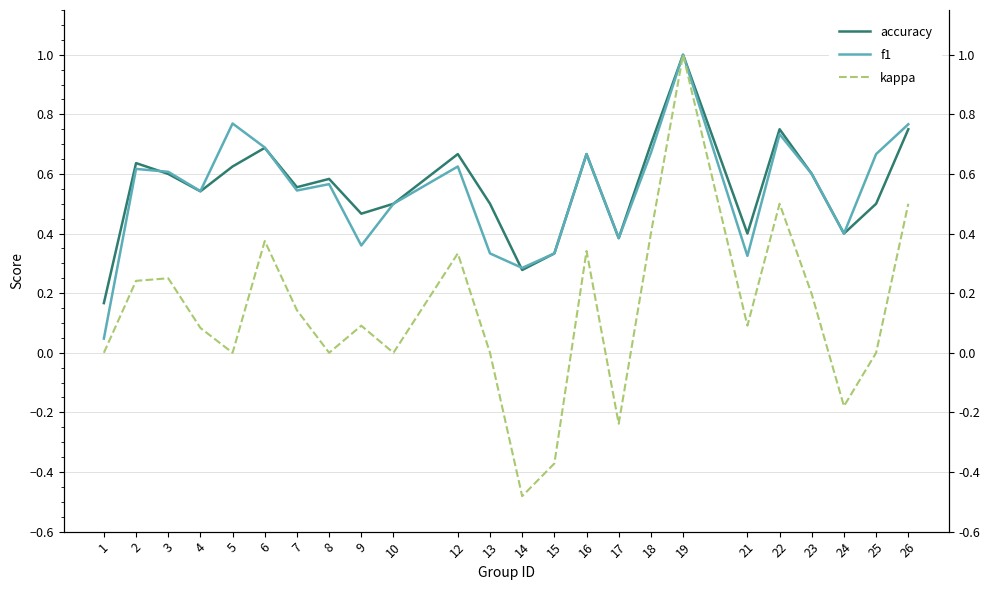

Reading left to right, transcribe all the data shown in this chart.

accuracy: 0.2	0.6	0.6	0.5	0.6	0.7	0.6	0.6	0.5	0.5	0.7	0.5	0.3	0.3	0.7	0.4	0.7	1.0	0.4	0.8	0.6	0.4	0.5	0.8
f1: 0.0	0.6	0.6	0.5	0.8	0.7	0.5	0.6	0.4	0.5	0.6	0.3	0.3	0.3	0.7	0.4	0.7	1.0	0.3	0.7	0.6	0.4	0.7	0.8
kappa: 0.0	0.2	0.2	0.1	0.0	0.4	0.1	0.0	0.1	0.0	0.3	0.0	-0.5	-0.4	0.3	-0.2	0.4	1.0	0.1	0.5	0.2	-0.2	0.0	0.5